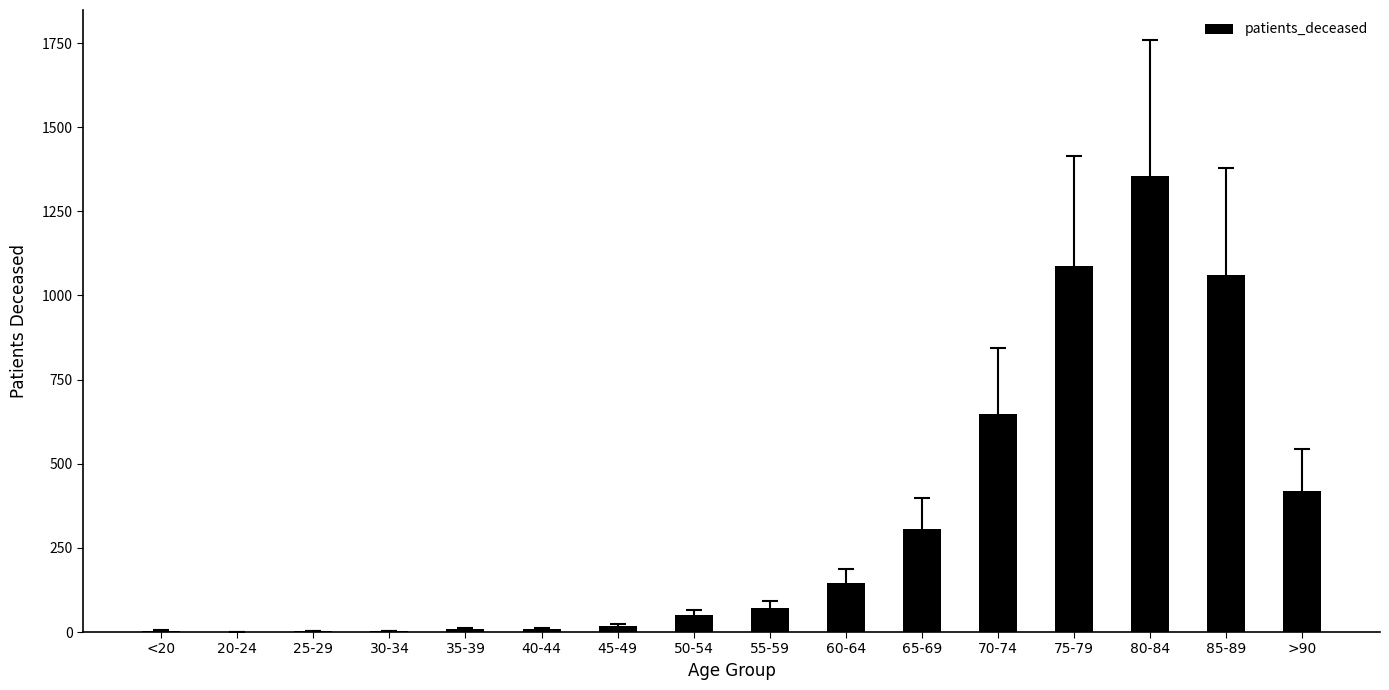

What is the greatest value displayed?

1354